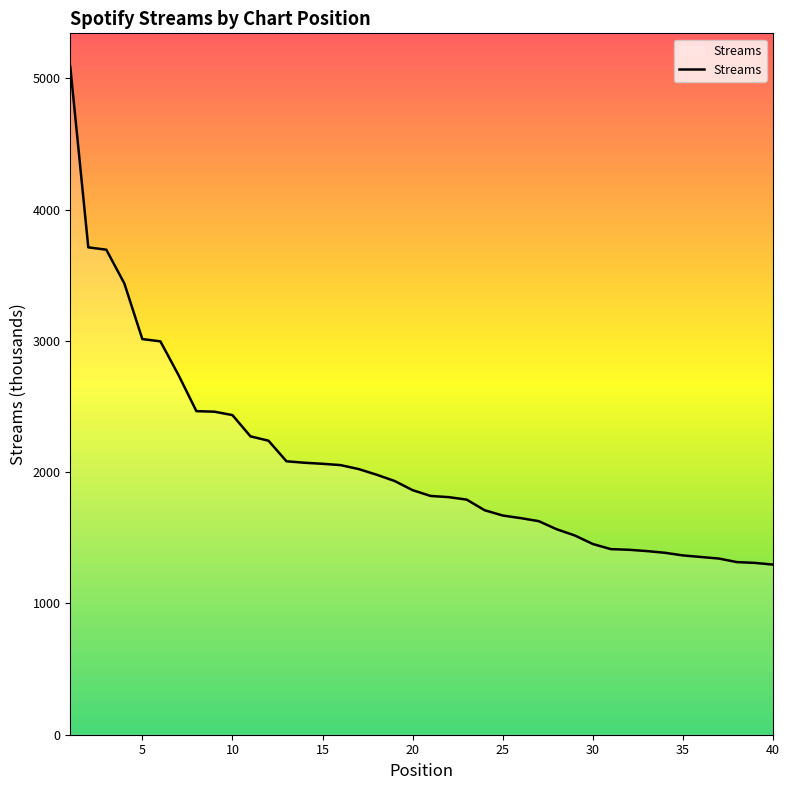

What is the minimum value shown in the chart?

1296